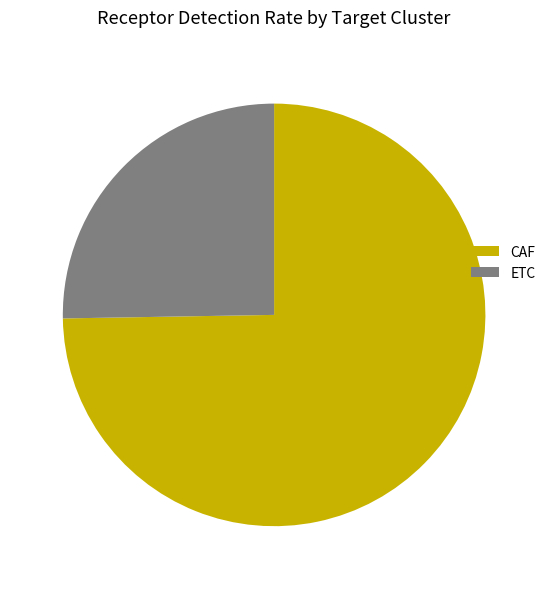

Is CAF the majority of the pie?

Yes